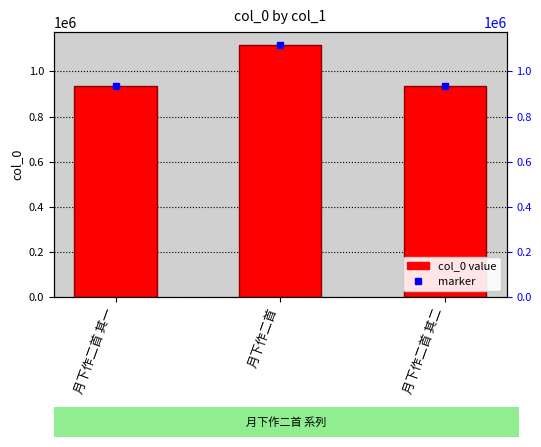

Reading left to right, what are all the values shown in this chart?

935238	1118652	935237